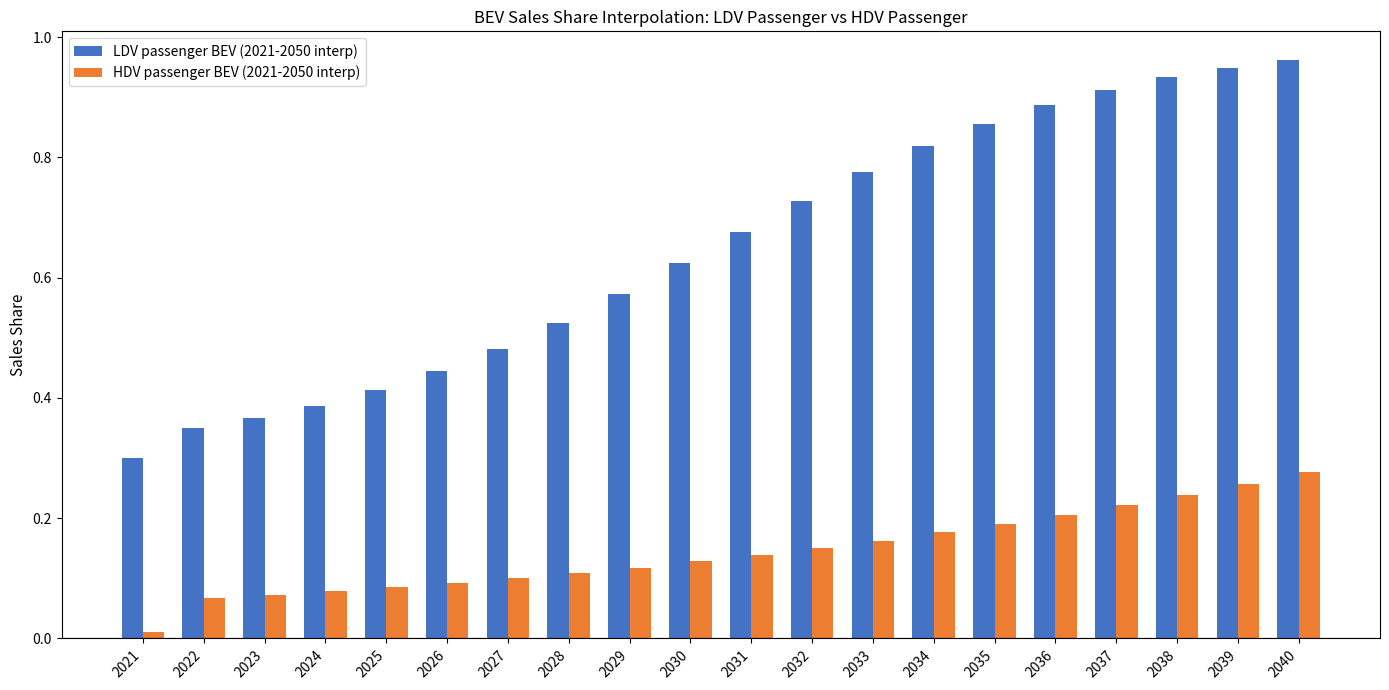

List the series in order of their peak value, lowest first.

HDV passenger BEV (2021-2050 interp), LDV passenger BEV (2021-2050 interp)